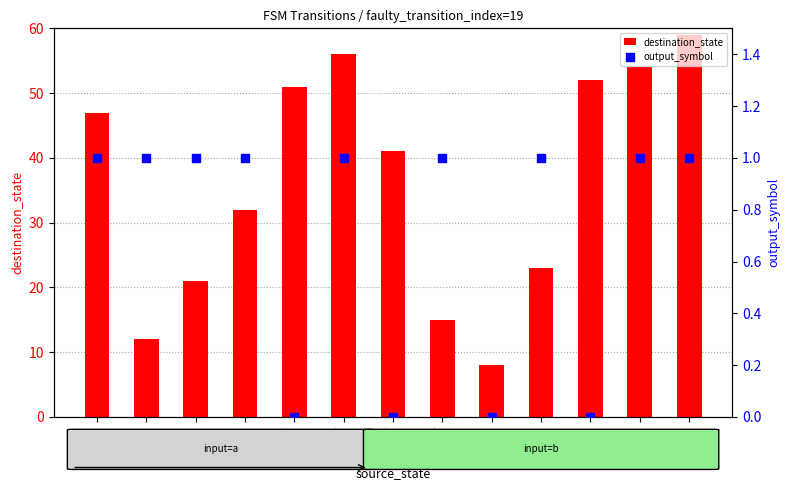

Which series has the largest total across all categories?

destination_state